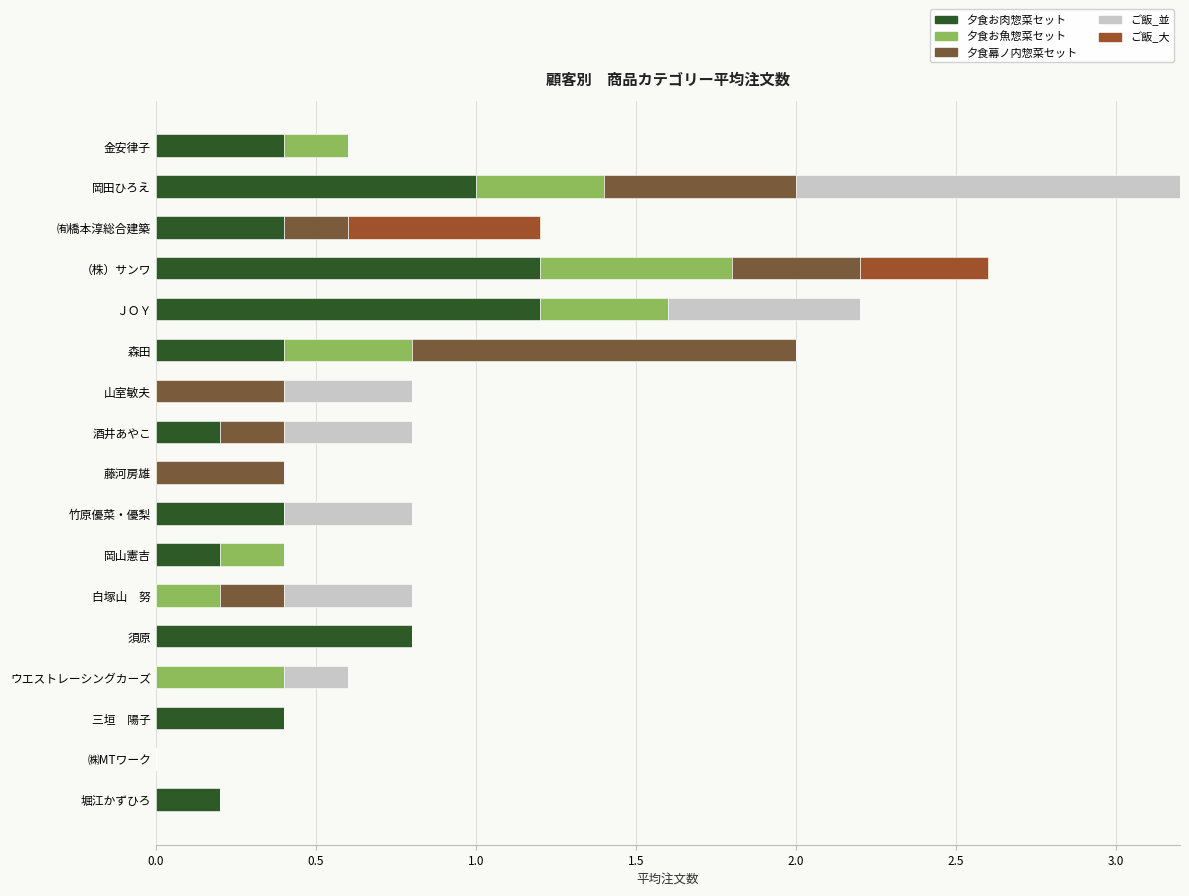

At which category is the sum across all series the highest?

岡田ひろえ